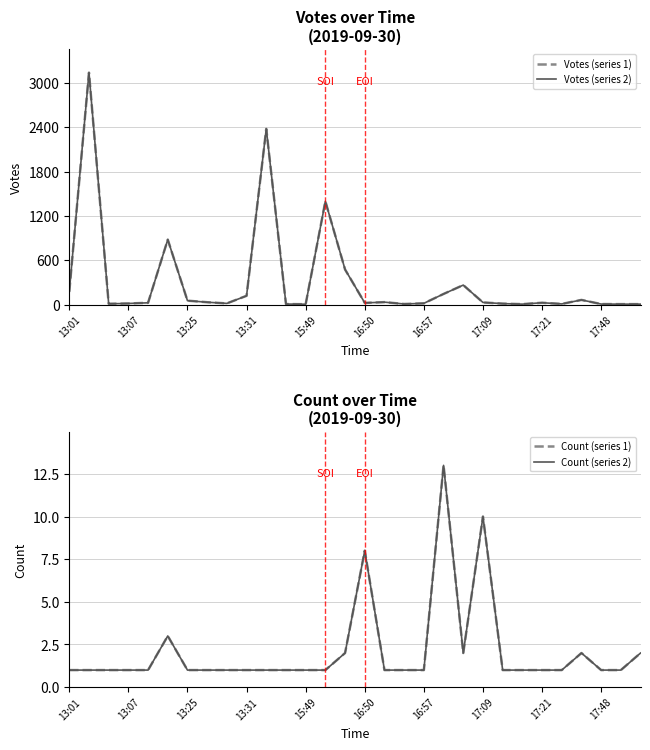

Rank the series at 22 from lowest to highest value.

Count (series 1), Count (series 2), Votes (series 1), Votes (series 2)